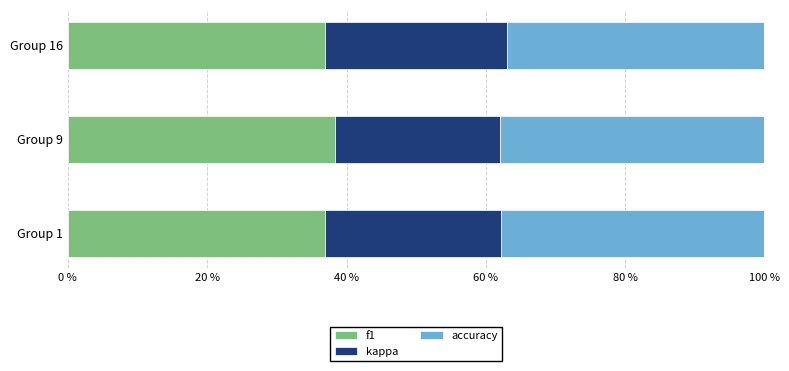

What is the sum of the f1 values at Group 9 and Group 16?

75.2